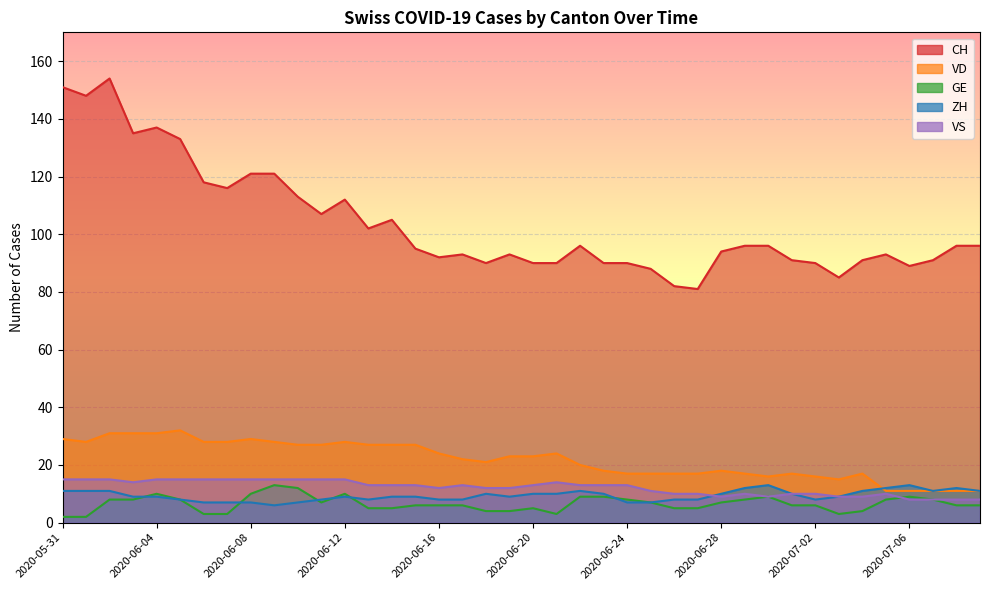

At 2020-06-20, list the series in order from largest to smallest.

CH, VD, VS, ZH, GE